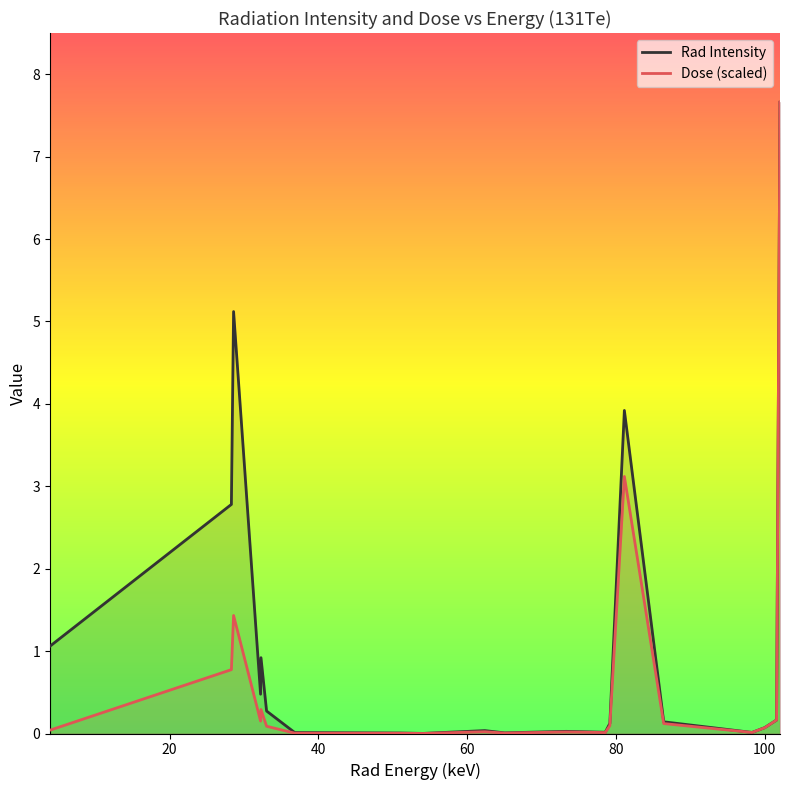

What is the maximum value for Dose (scaled)?

7.7